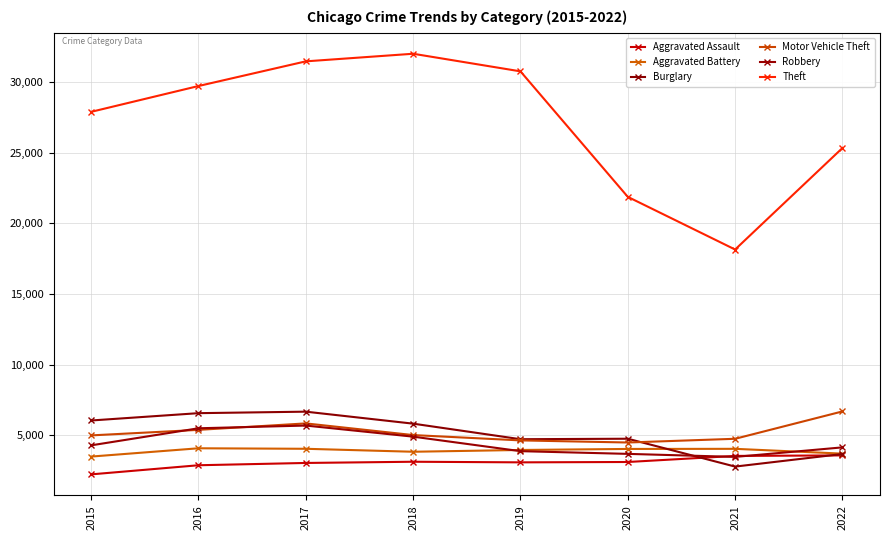

How many interior local valleys does the Robbery series have?

1